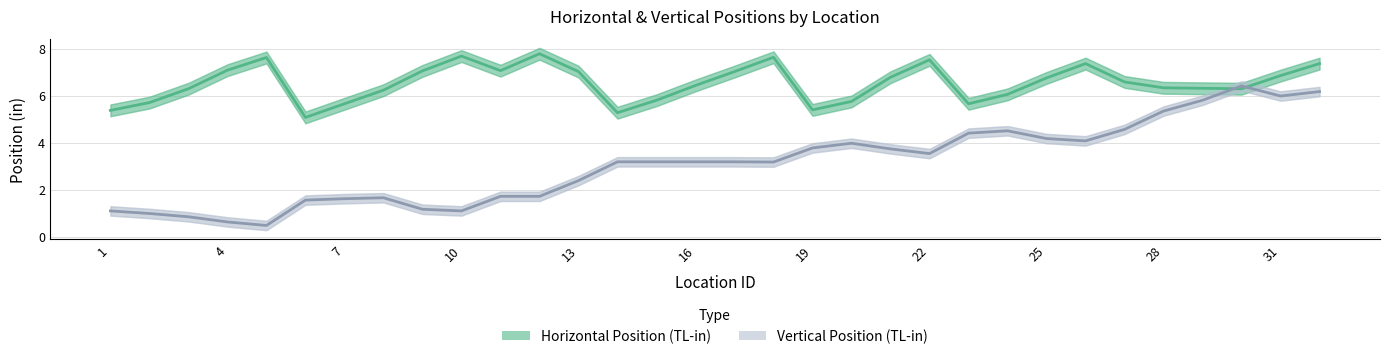

Rank the series by their maximum value, from highest to lowest.

Horizontal Position (TL-in), Vertical Position (TL-in)